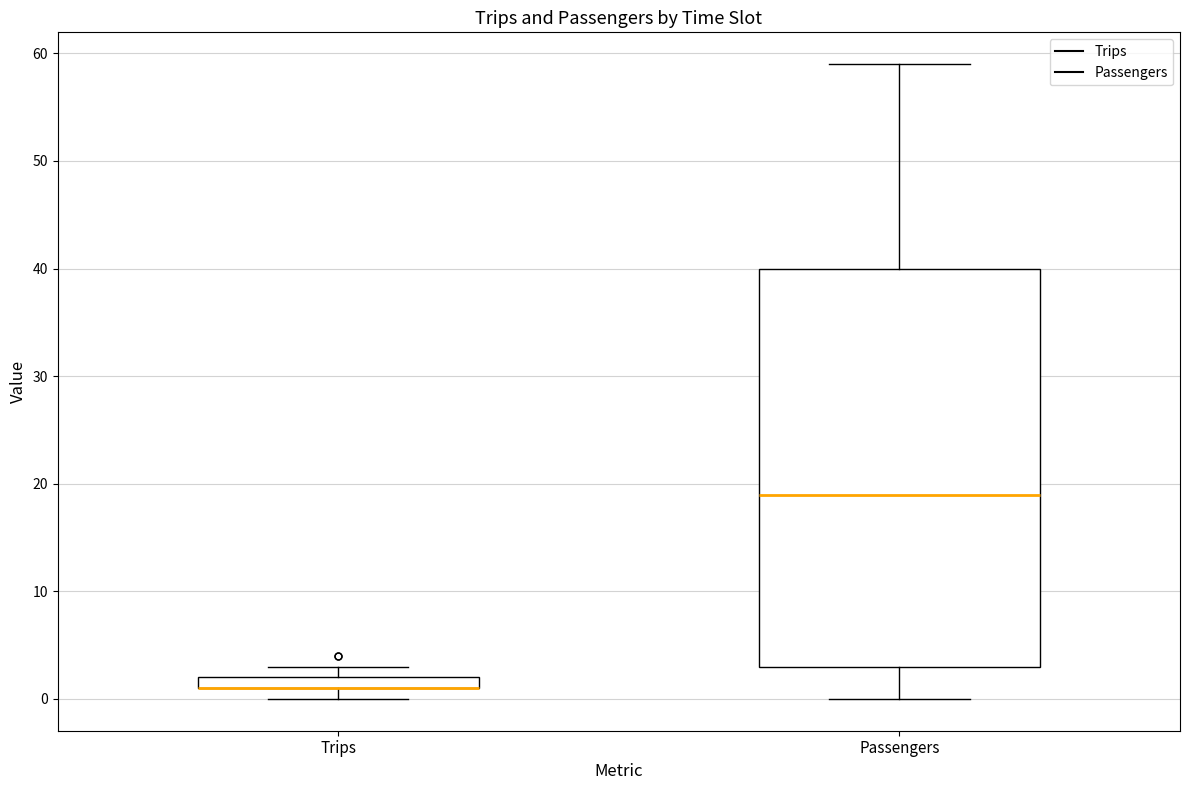

Which box is the tallest, from its lower edge to its upper edge?

Passengers